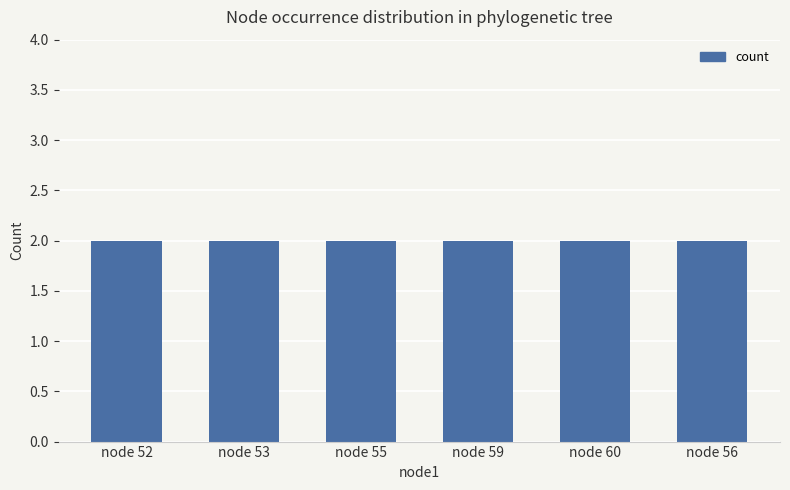

How many bars are there in total?

6